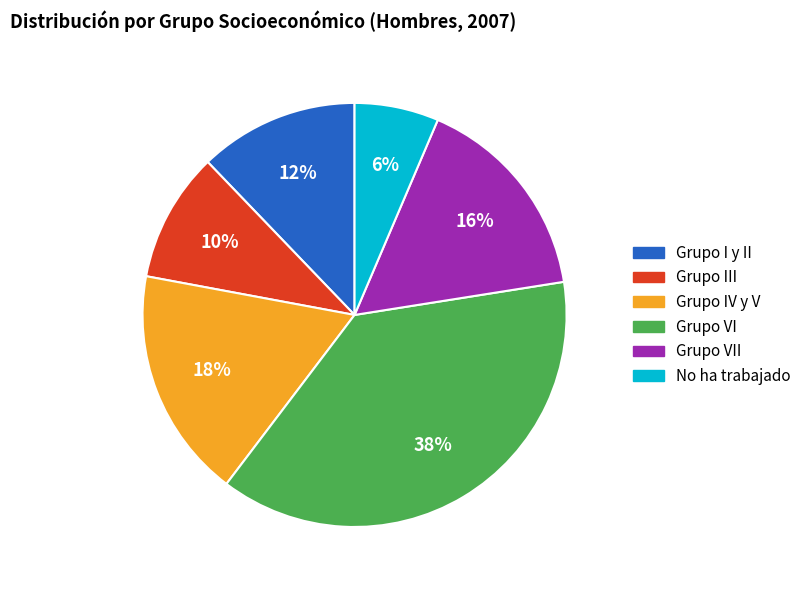

To the nearest percent, what is the average slice percentage?

17%